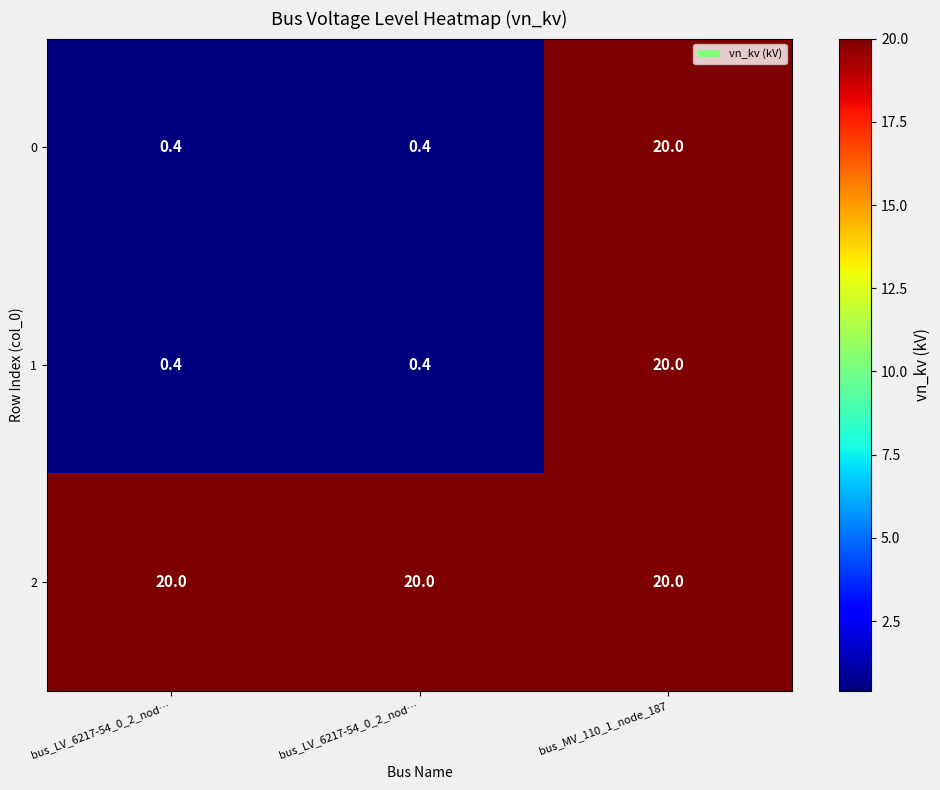

Rank the series by their maximum value, from highest to lowest.

0, 1, 2